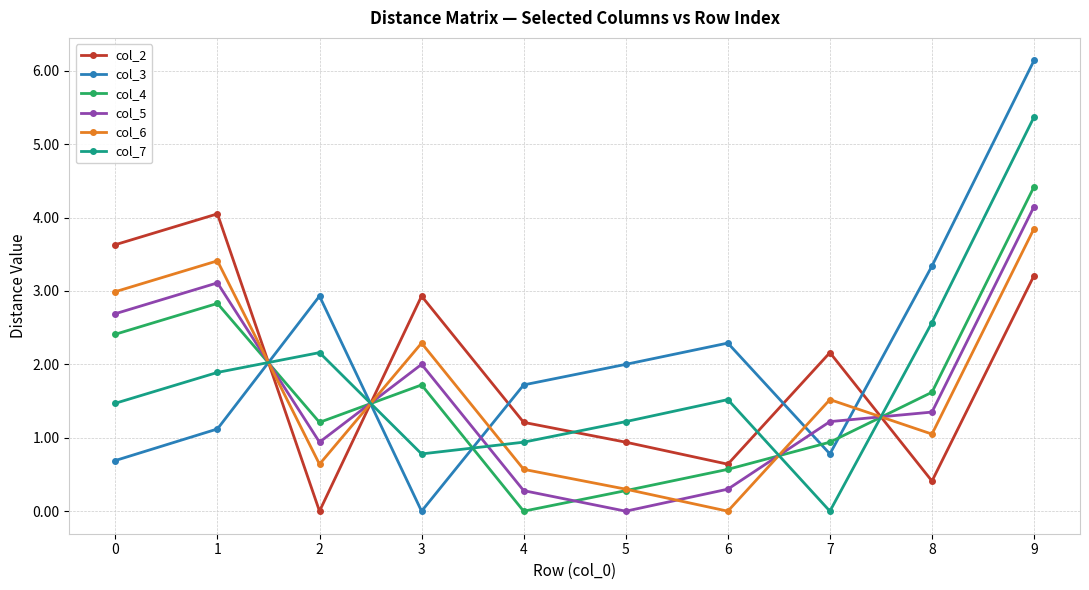

In col_5, how many points are lower than both neighbors (excluding endpoints)?

2